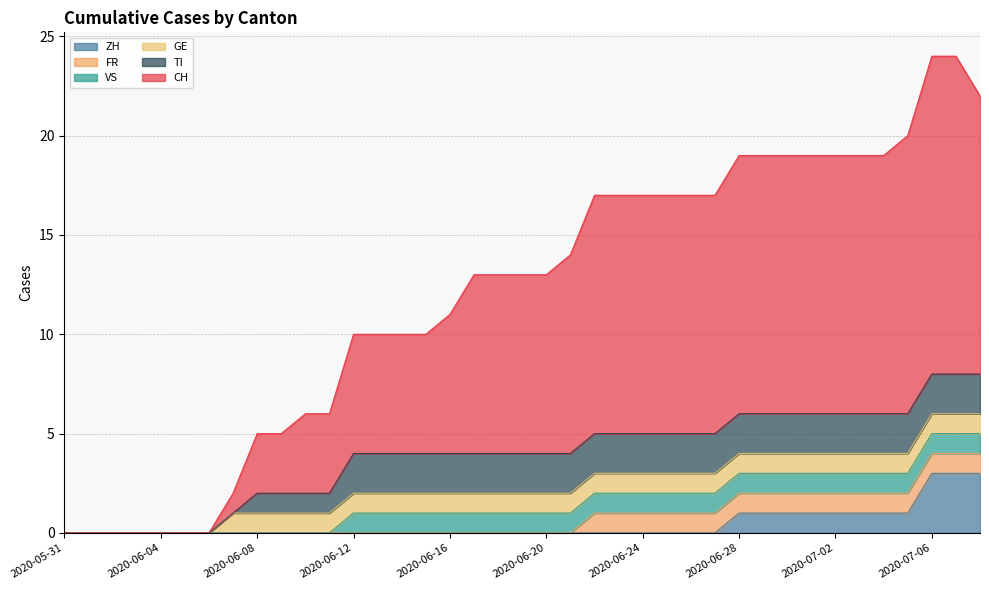

What position from the left is 2020-06-26?

27